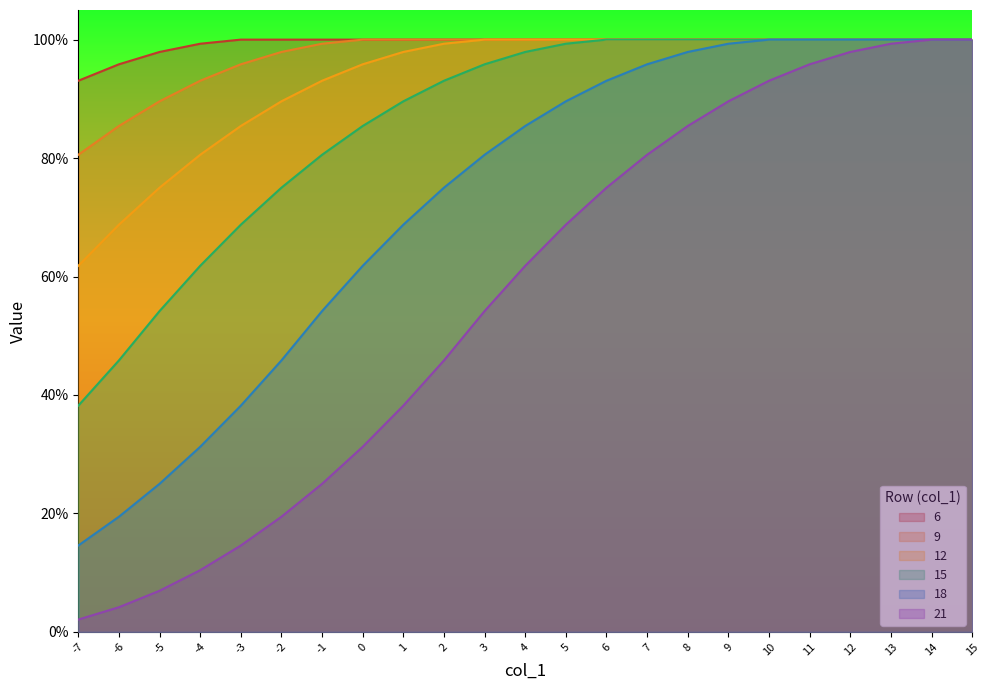

True or false: 12 and 18 cross at least once.

False